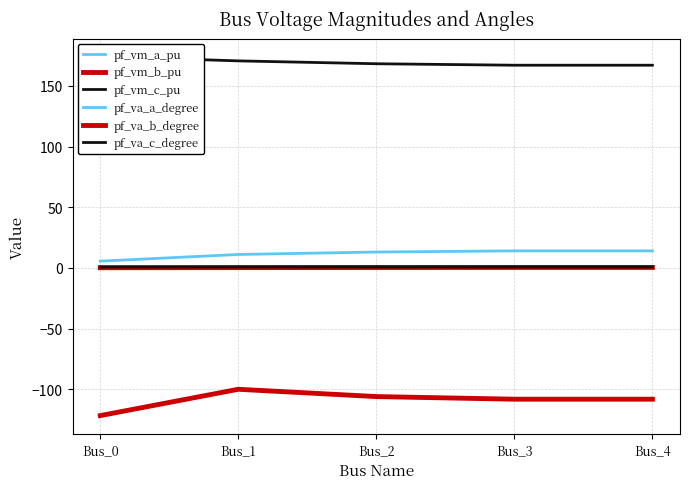

True or false: pf_vm_b_pu and pf_vm_a_pu intersect in this chart.

False